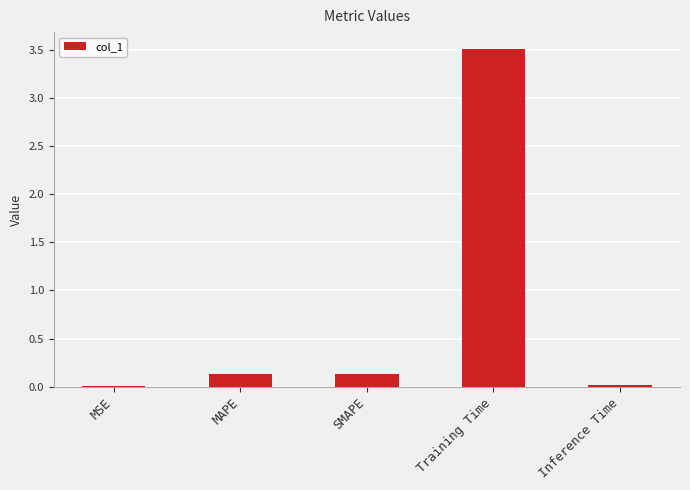

Is it true that the value at MSE is 0.0?

True